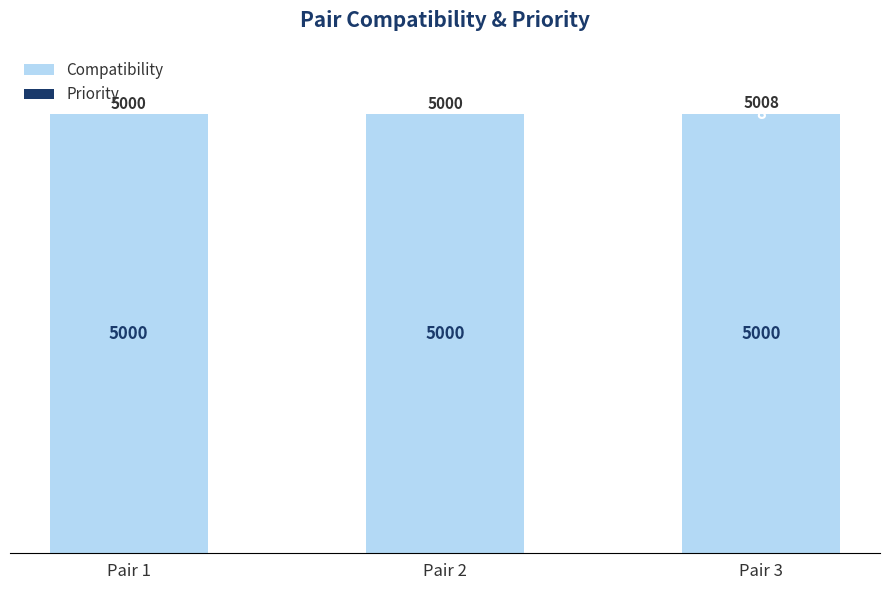

What is the sum of all Compatibility values?

15000